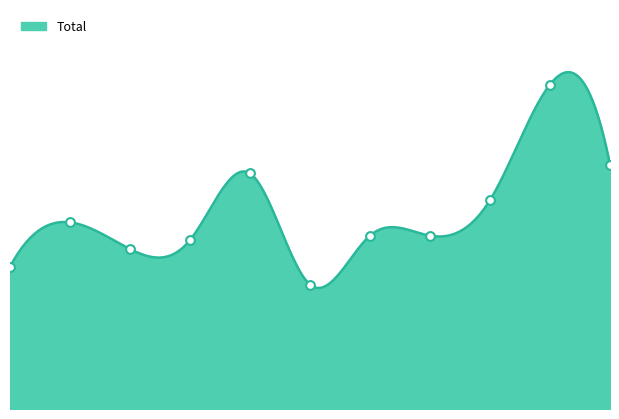

Between 2021 and 2016, which is larger?

2016